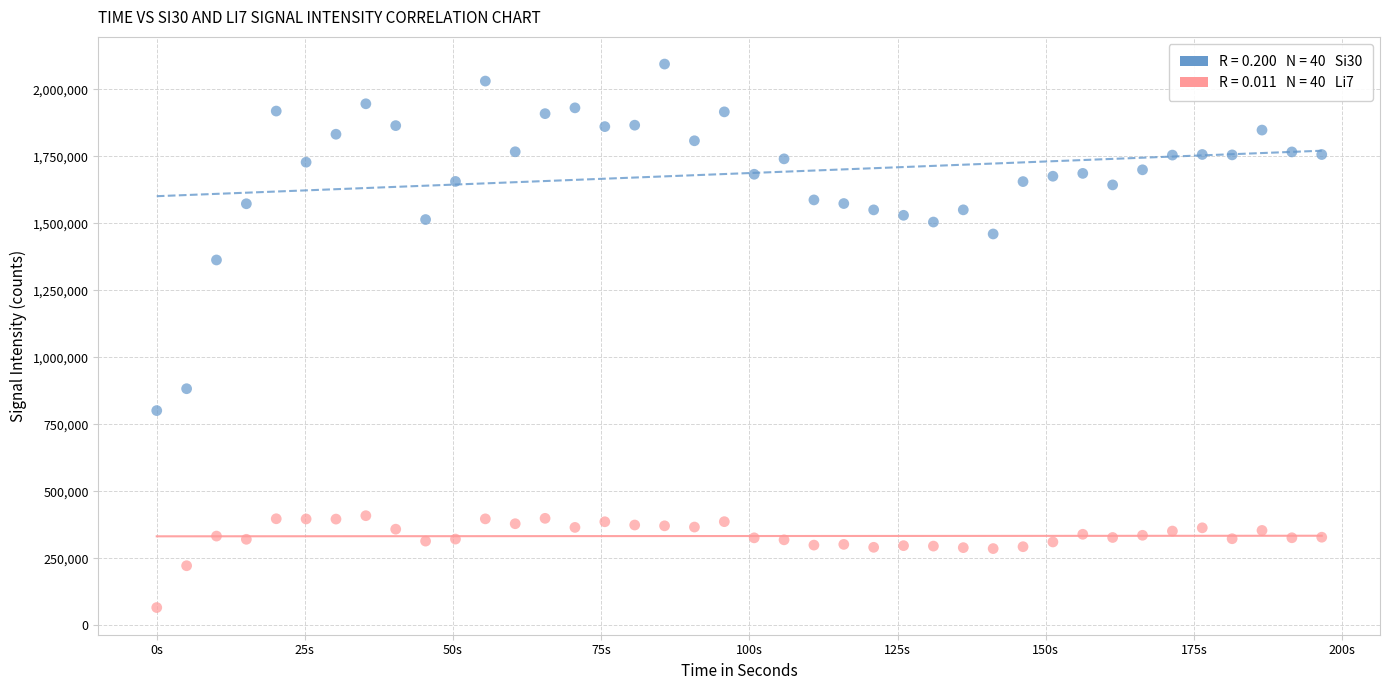

Across all series, what Y value is closest to 1080776?

883372.8